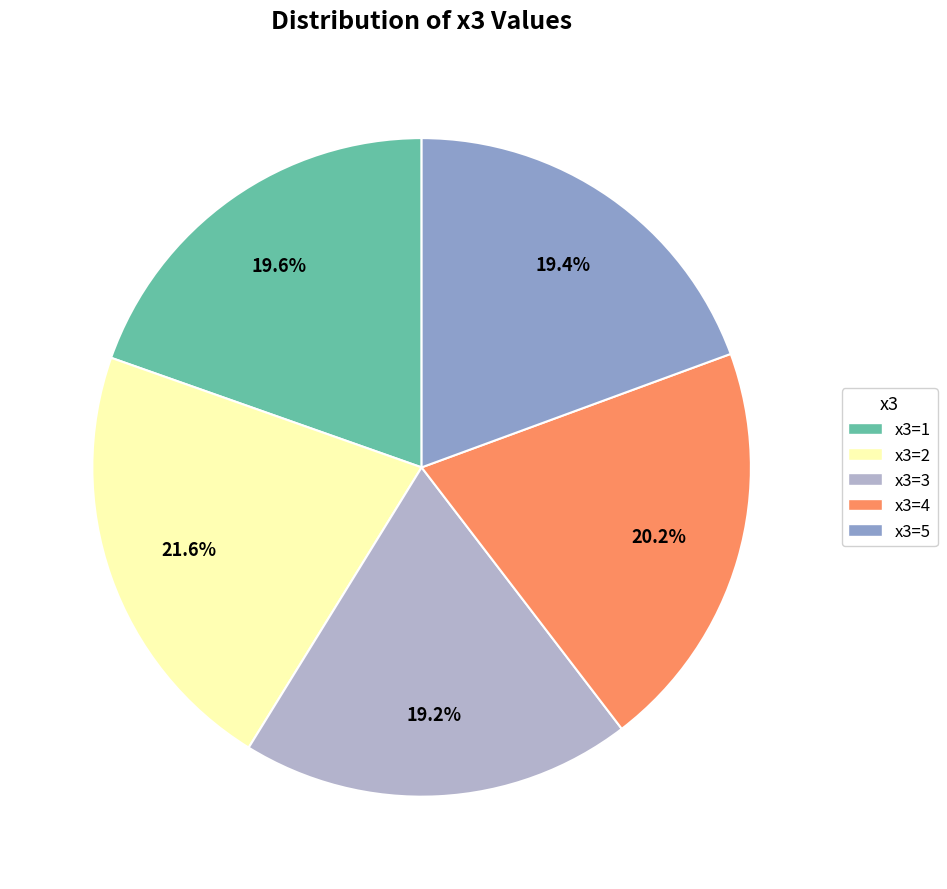

Is there any slice that represents more than half of the pie?

No